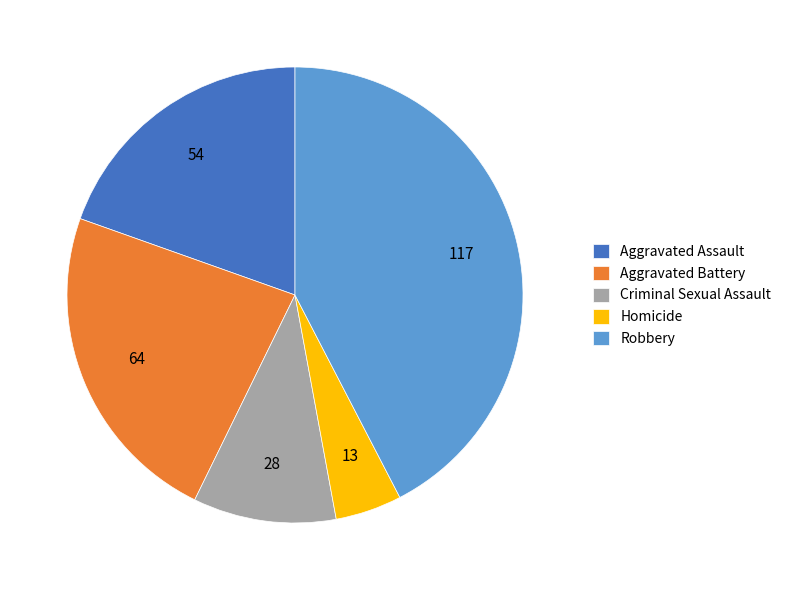

Which category has the biggest portion of the pie?

Robbery